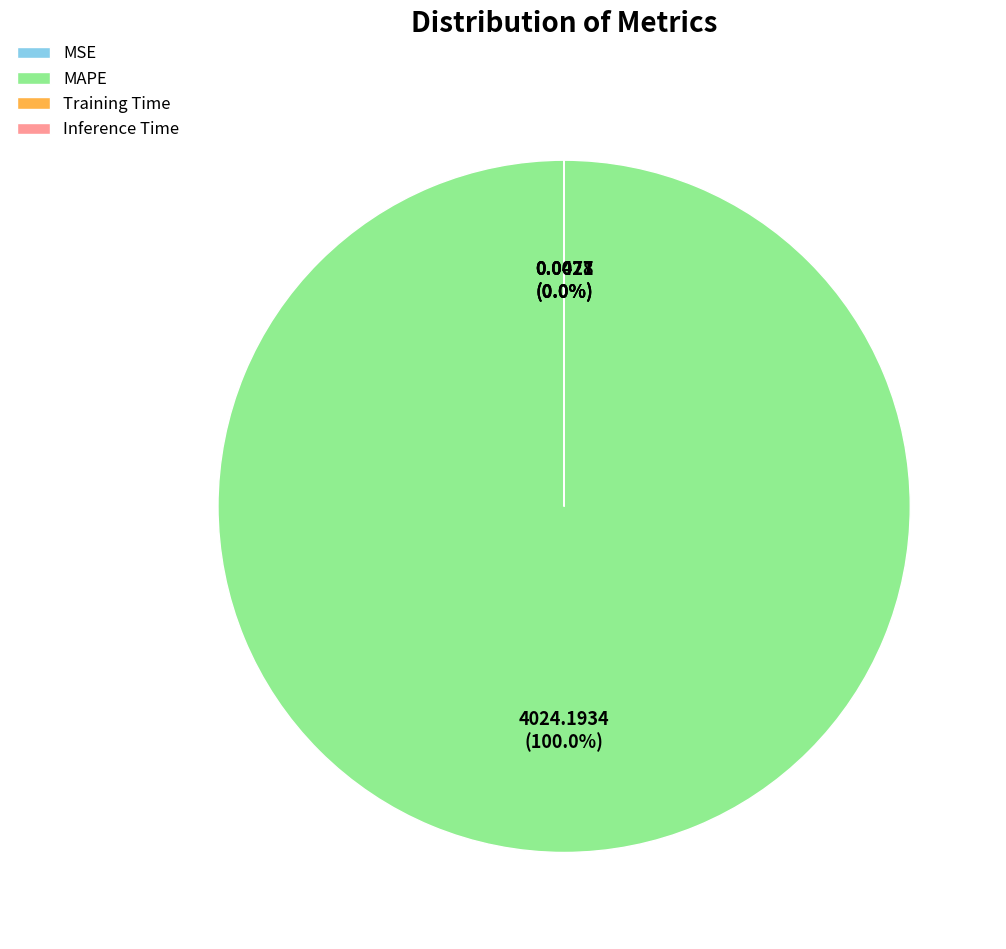

How many segments does this pie chart have?

4